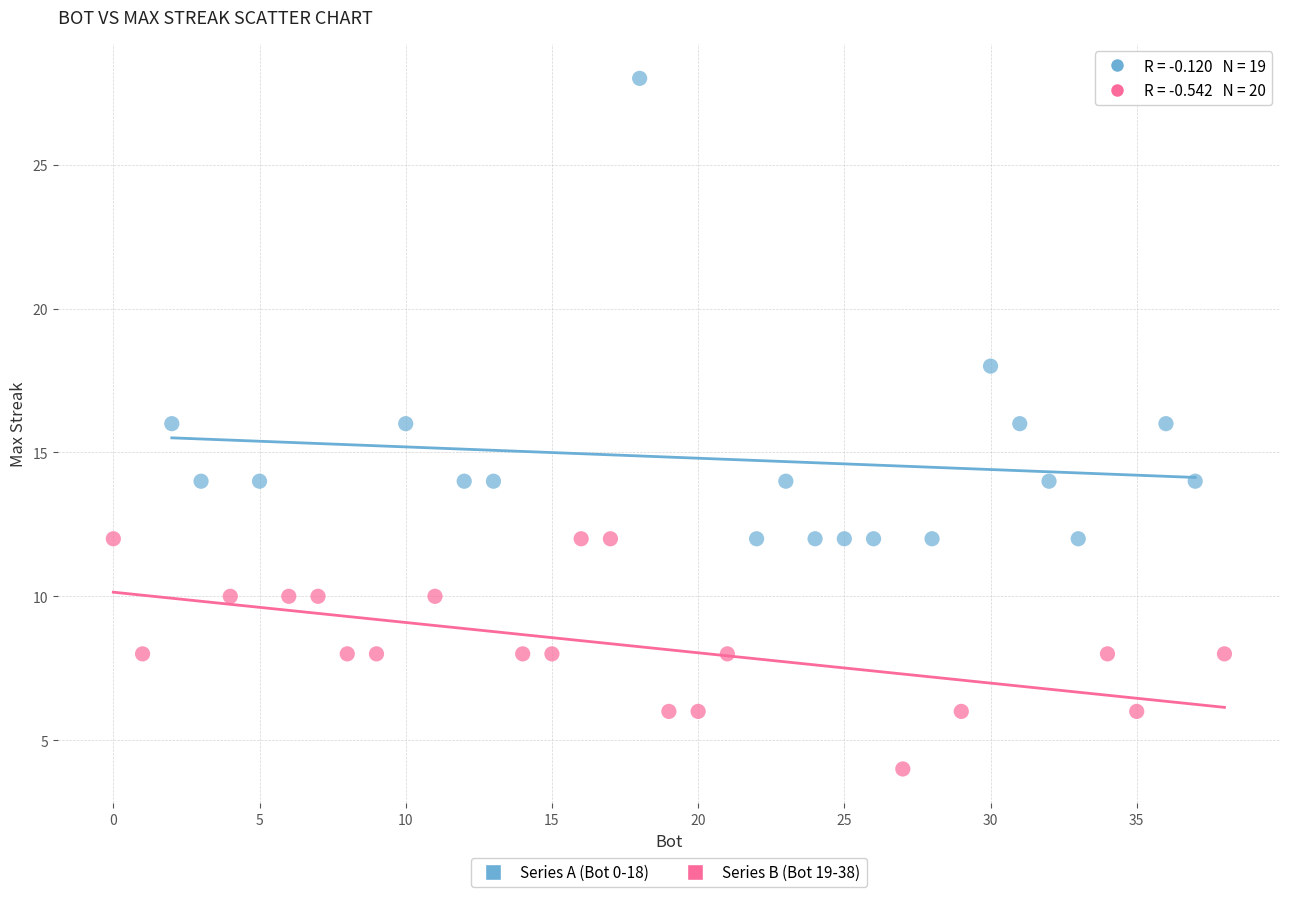

Which series reaches the minimum Y coordinate?

Series B (Bot 19-38)